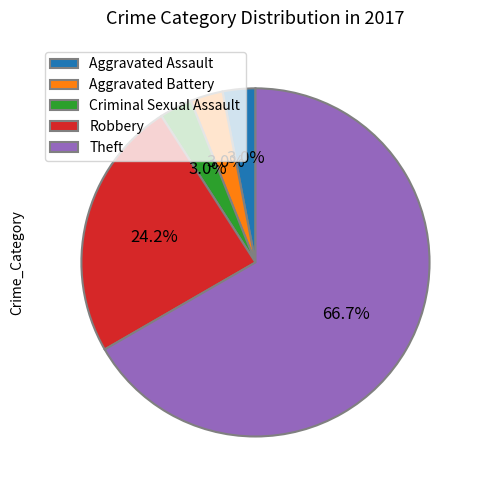

Which category has the biggest portion of the pie?

Theft